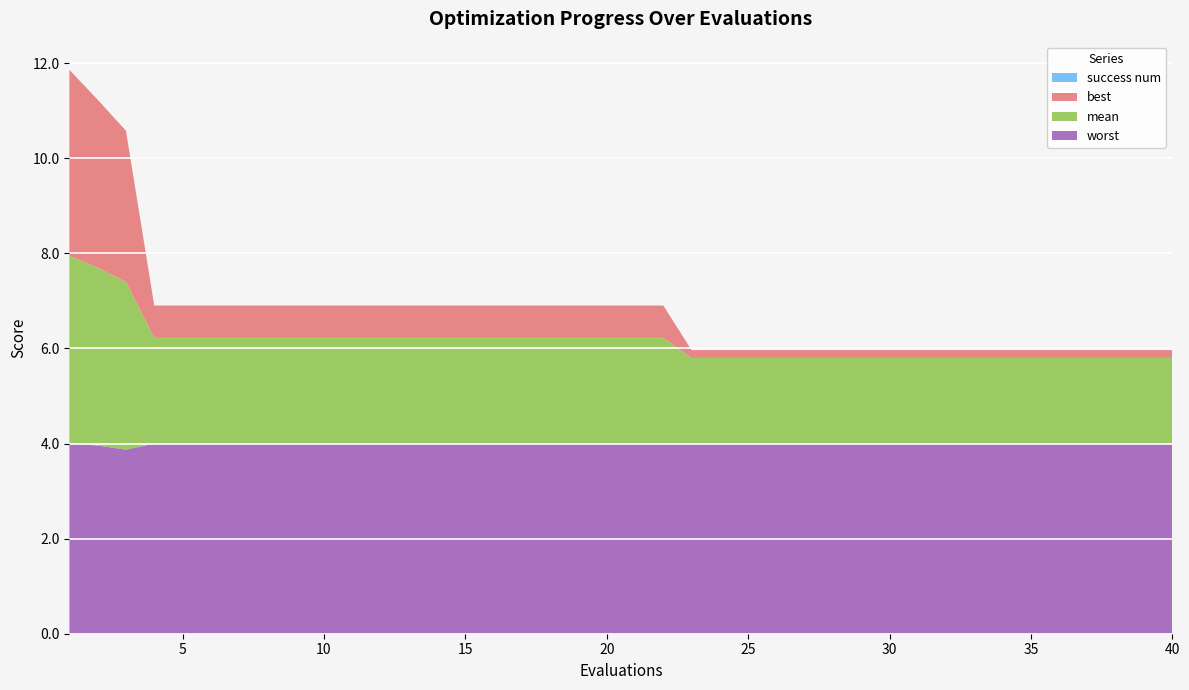

Reading left to right, transcribe all the data shown in this chart.

mean: 4.0	3.7	3.5	2.2	2.2	2.2	2.2	2.2	2.2	2.2	2.2	2.2	2.2	2.2	2.2	2.2	2.2	2.2	2.2	2.2	2.2	2.2	1.8	1.8	1.8	1.8	1.8	1.8	1.8	1.8	1.8	1.8	1.8	1.8	1.8	1.8	1.8	1.8	1.8	1.8
best: 3.9	3.5	3.2	0.7	0.7	0.7	0.7	0.7	0.7	0.7	0.7	0.7	0.7	0.7	0.7	0.7	0.7	0.7	0.7	0.7	0.7	0.7	0.2	0.2	0.2	0.2	0.2	0.2	0.2	0.2	0.2	0.2	0.2	0.2	0.2	0.2	0.2	0.2	0.2	0.2
worst: 4.0	4.0	3.9	4.0	4.0	4.0	4.0	4.0	4.0	4.0	4.0	4.0	4.0	4.0	4.0	4.0	4.0	4.0	4.0	4.0	4.0	4.0	4.0	4.0	4.0	4.0	4.0	4.0	4.0	4.0	4.0	4.0	4.0	4.0	4.0	4.0	4.0	4.0	4.0	4.0
success num: 0.0	0.0	0.0	0.0	0.0	0.0	0.0	0.0	0.0	0.0	0.0	0.0	0.0	0.0	0.0	0.0	0.0	0.0	0.0	0.0	0.0	0.0	0.0	0.0	0.0	0.0	0.0	0.0	0.0	0.0	0.0	0.0	0.0	0.0	0.0	0.0	0.0	0.0	0.0	0.0